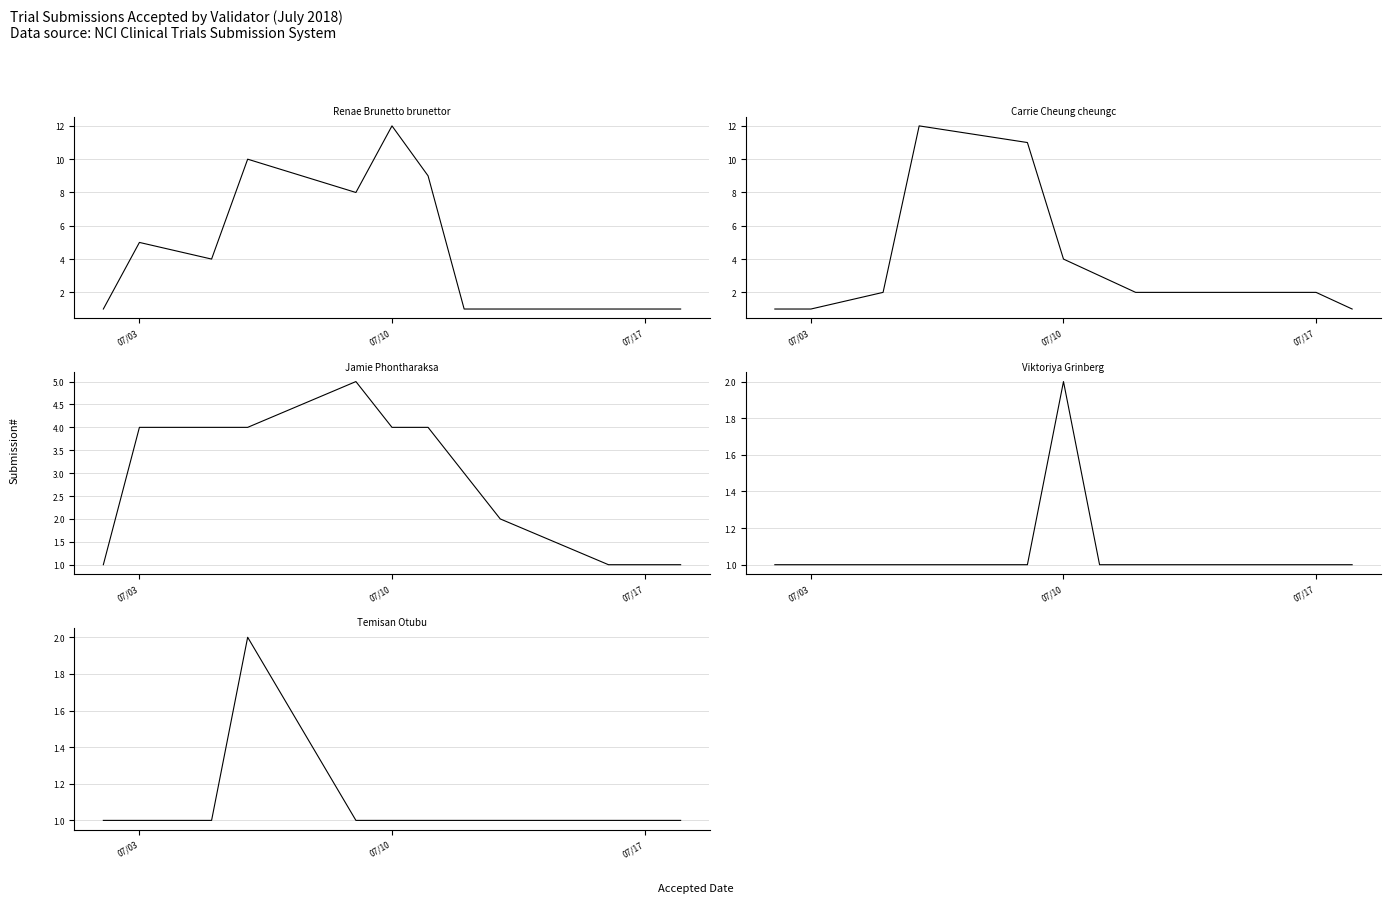

How many interior local peaks does the Carrie Cheung cheungc series have?

1